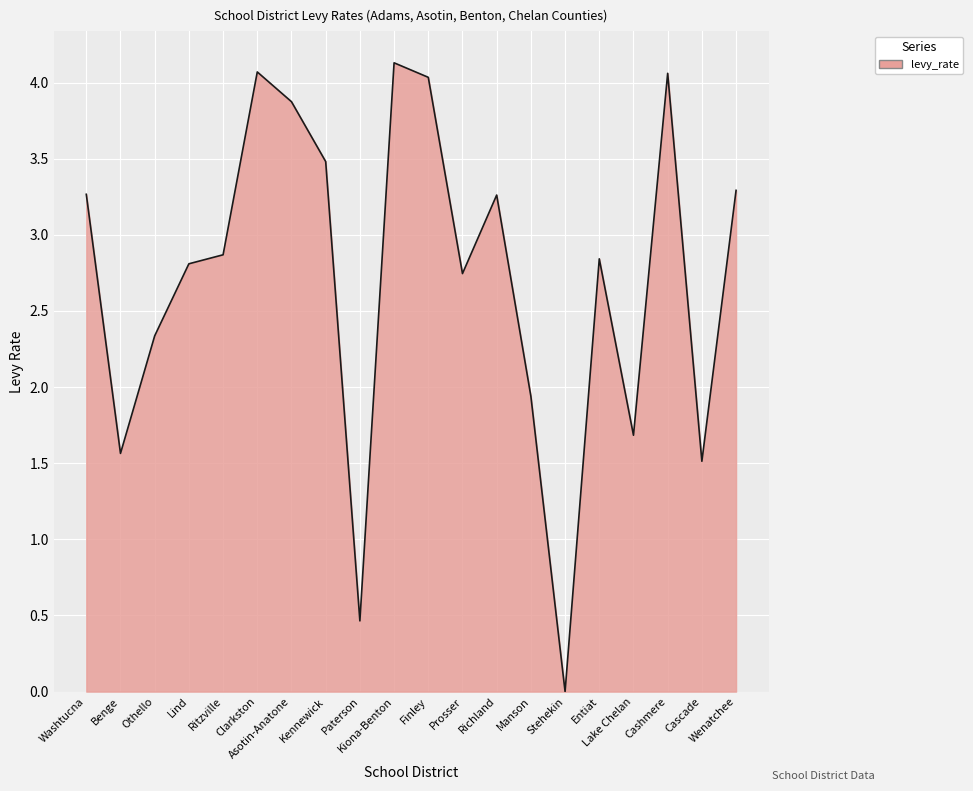

What is the difference between the values at Paterson and Clarkston?

3.6